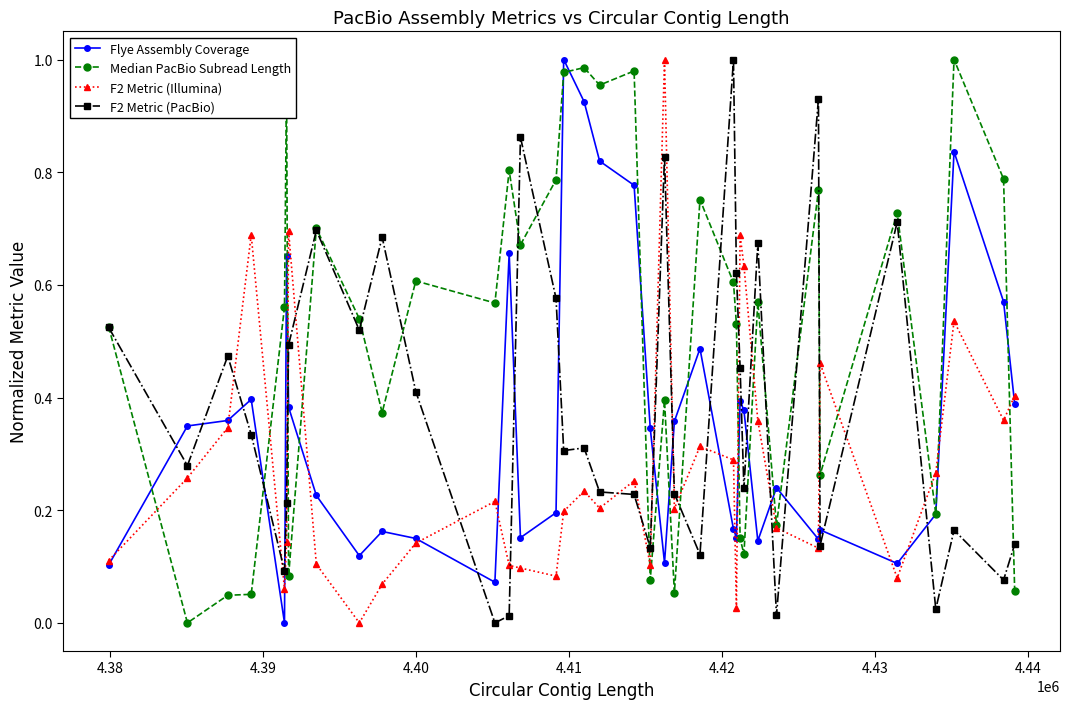

True or false: Flye Assembly Coverage and F2 Metric (PacBio) intersect in this chart.

True